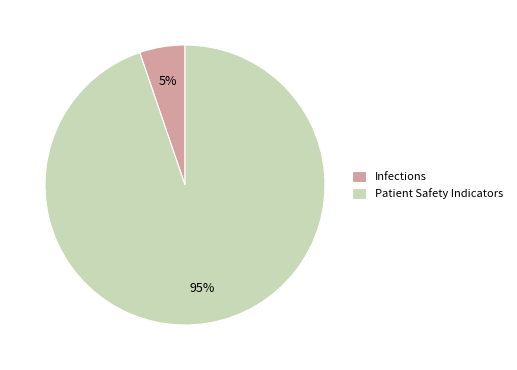

To the nearest percent, what portion does Infections represent?

5%